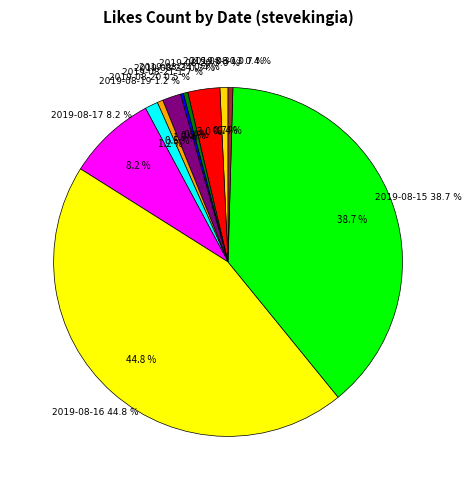

How much of the chart is everything except 2019-08-24?

99.6%